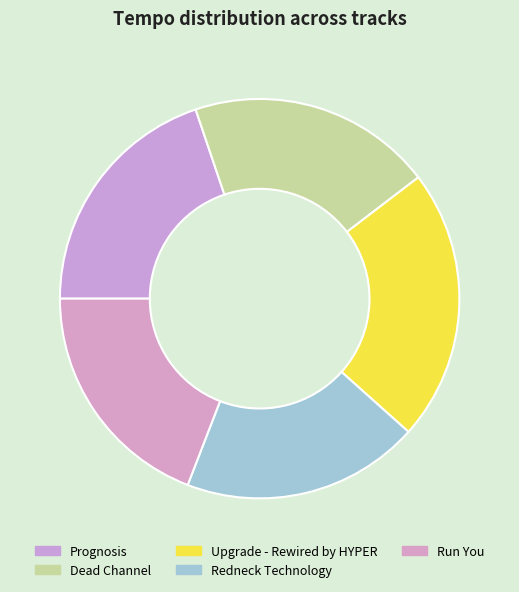

Does Run You account for over 50% of the chart?

No